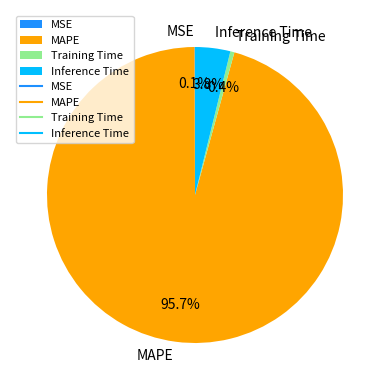

How much of the chart is everything except MAPE?

4.3%